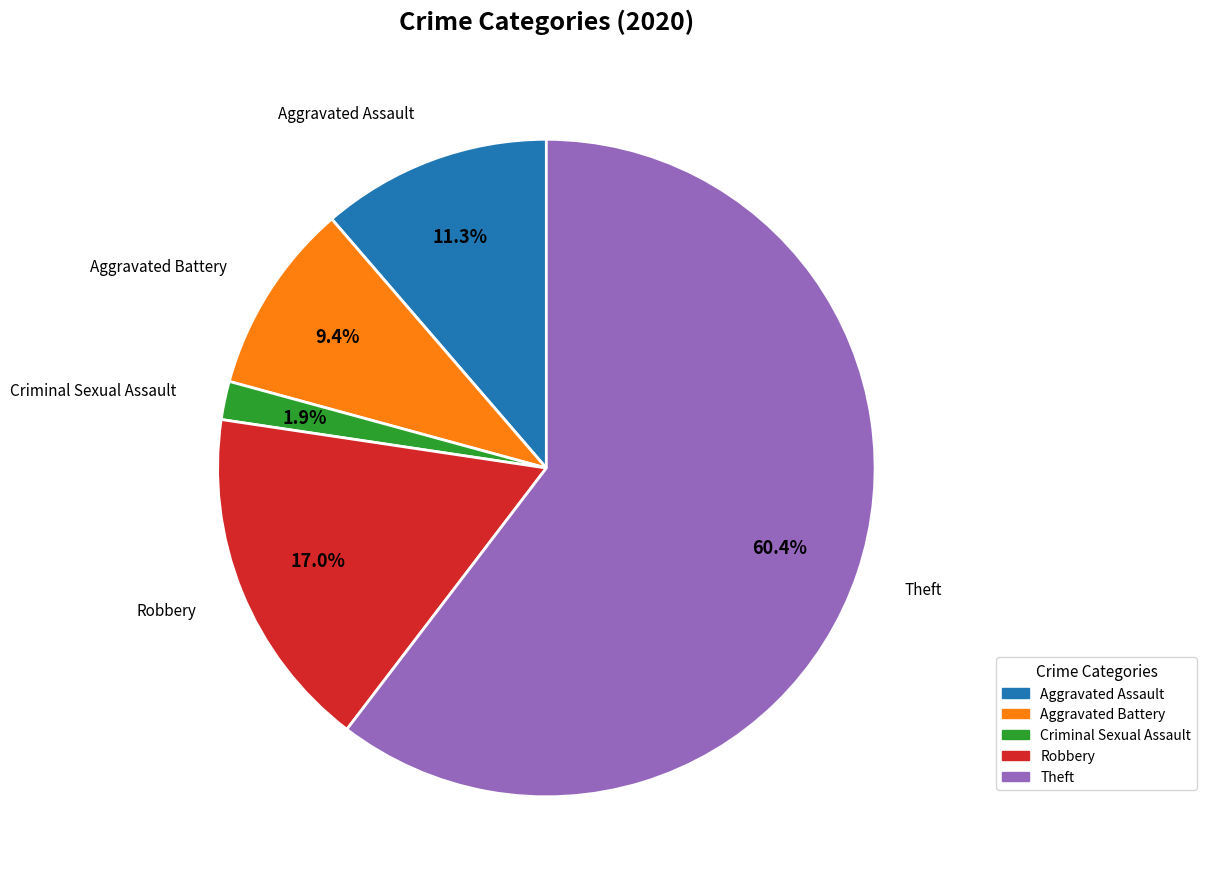

How many slices are in this pie chart?

5